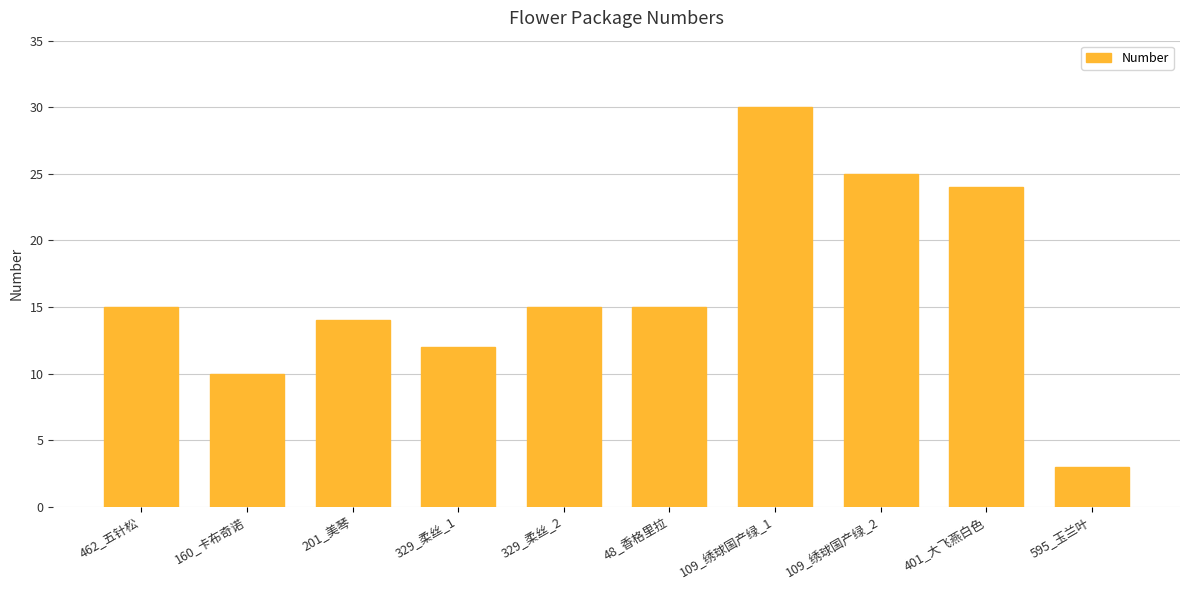

What is the difference between the maximum and minimum values?

27